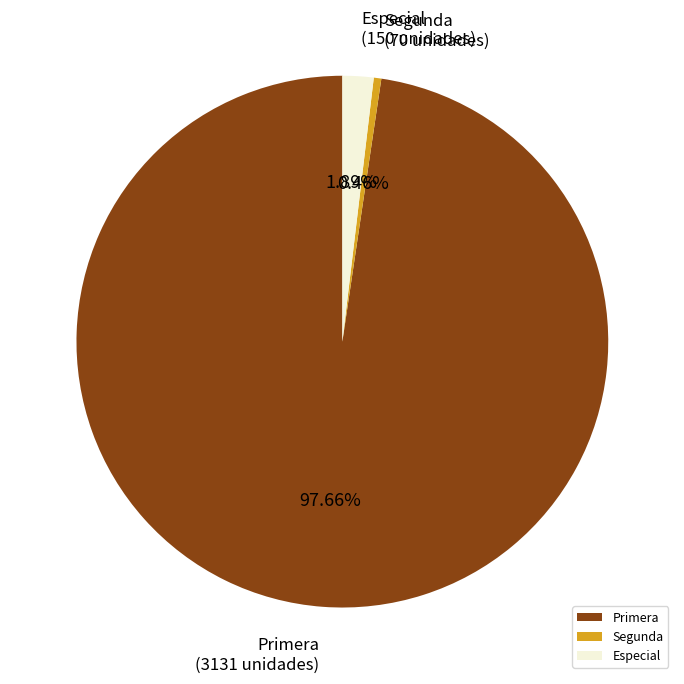

What is the smallest slice in the pie chart?

Segunda